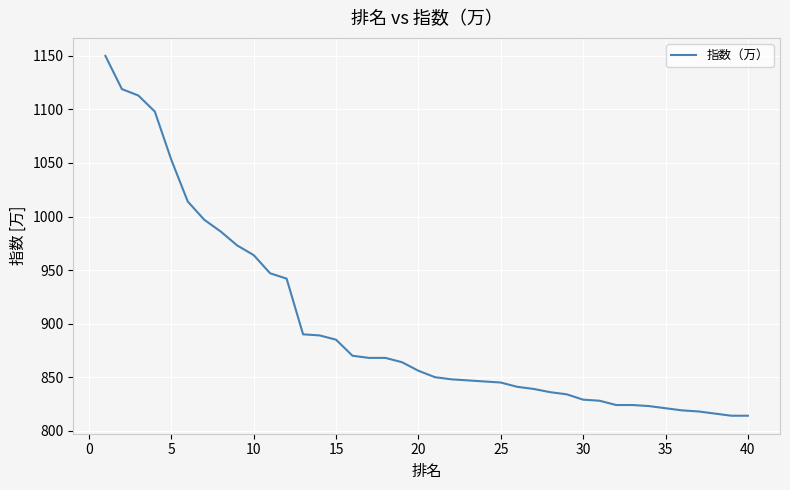

What is the difference between the maximum and minimum values?

336